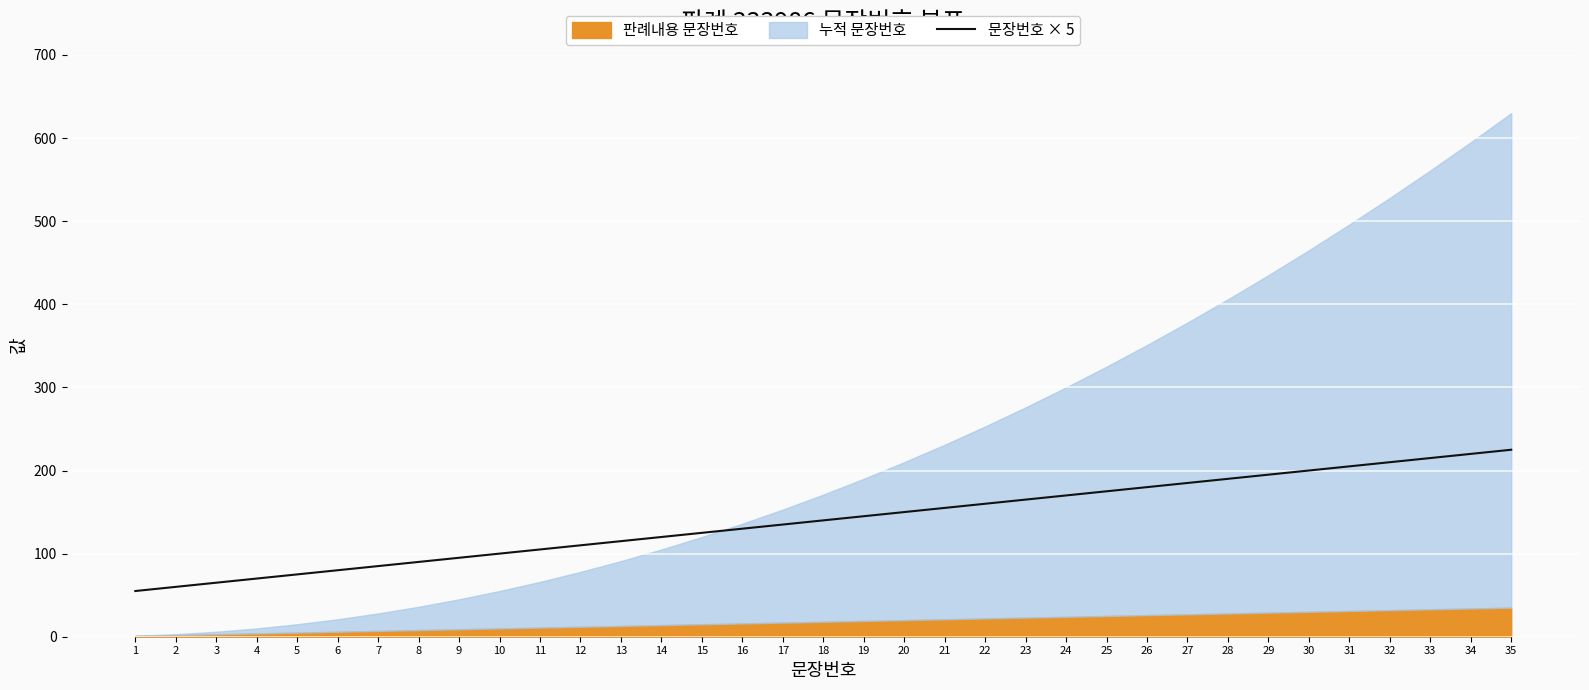

Rank the categories by value from highest to lowest.

35, 34, 33, 32, 31, 30, 29, 28, 27, 26, 25, 24, 23, 22, 21, 20, 19, 18, 17, 16, 15, 14, 13, 12, 11, 10, 9, 8, 7, 6, 5, 4, 3, 2, 1